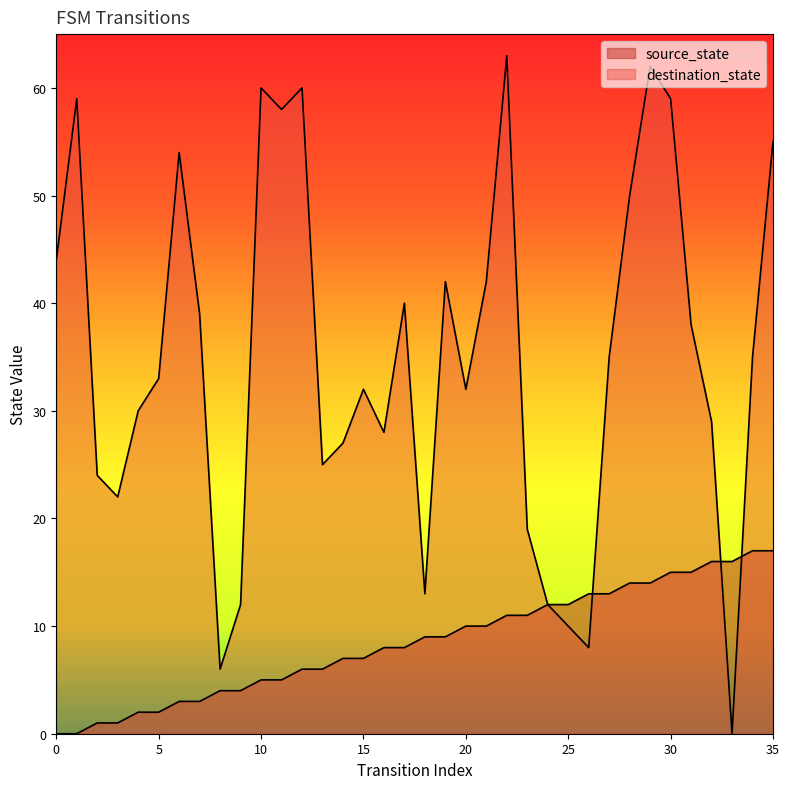

What is the difference between the second highest and second lowest values in the source_state series?

17